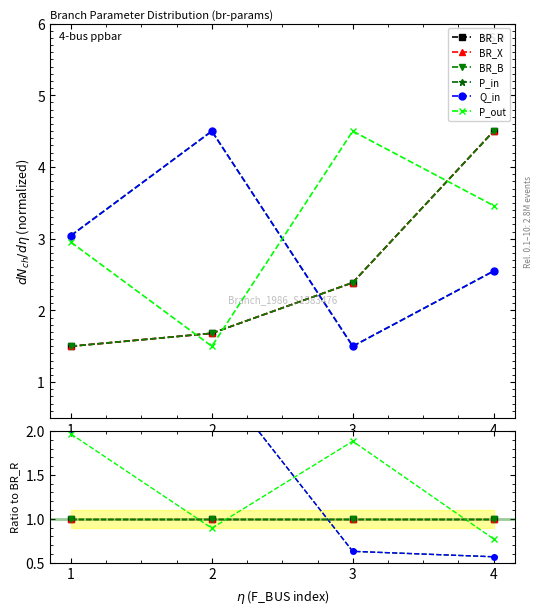

What is the value of the BR_X point at the 2nd from the left?

1.0